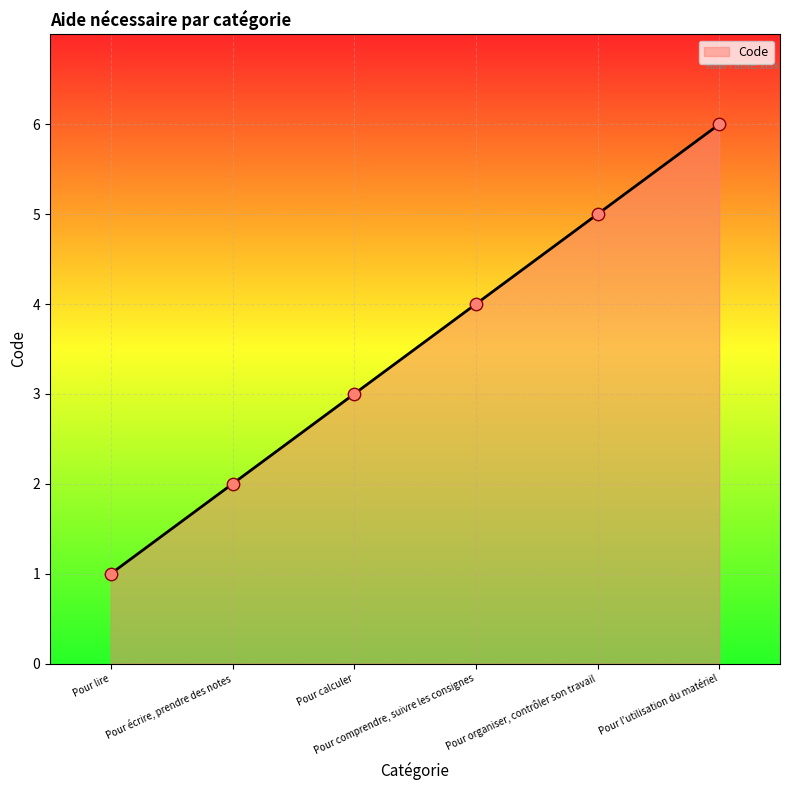

Between Pour organiser, contrôler son travail and Pour écrire, prendre des notes, which is larger?

Pour organiser, contrôler son travail